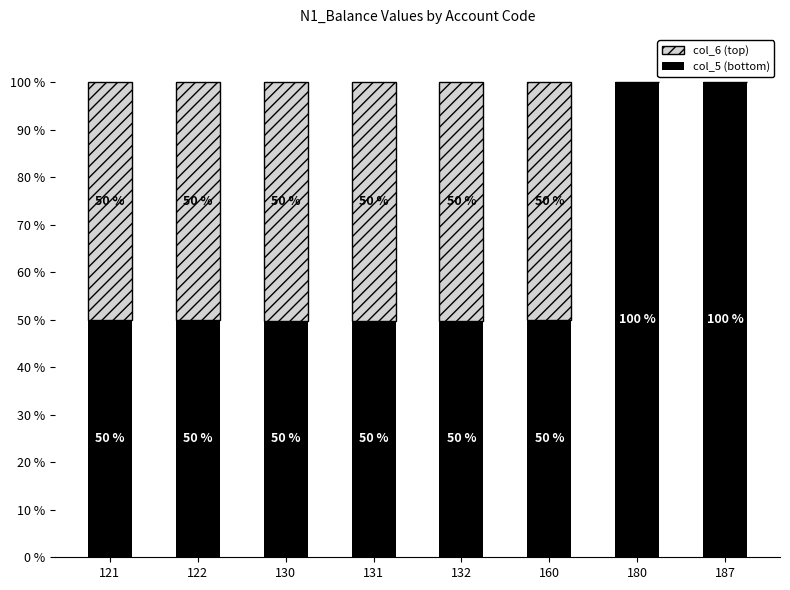

What is the total value across all series at 131?

100.0